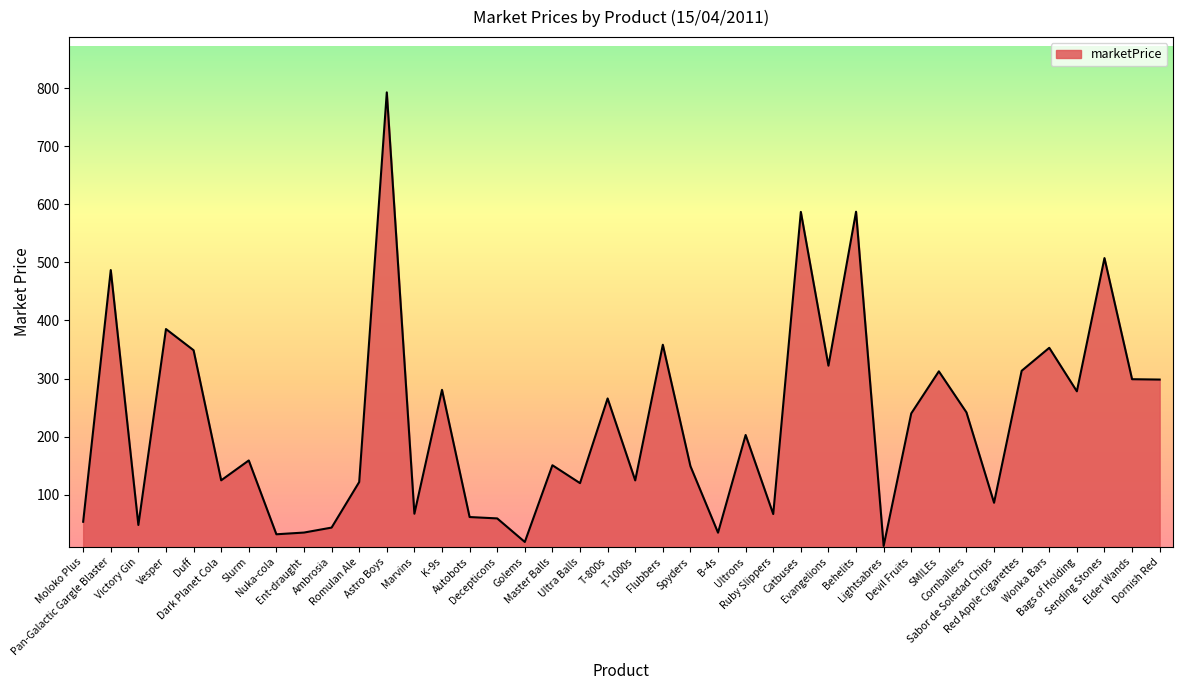

What is the greatest value displayed?

792.5